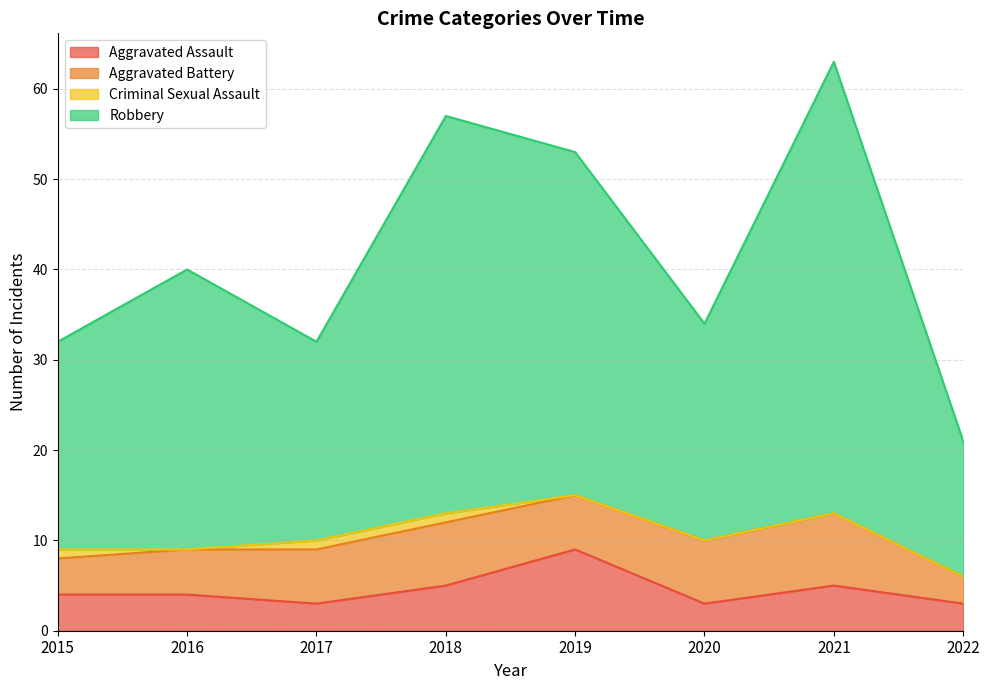

The Aggravated Assault series shows 4 at 2016. True or false?

True